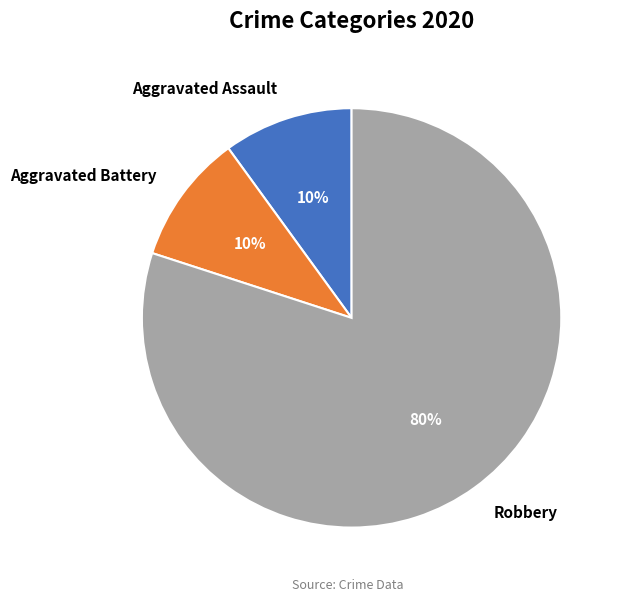

To the nearest percent, what percentage of the pie is Aggravated Battery?

10%